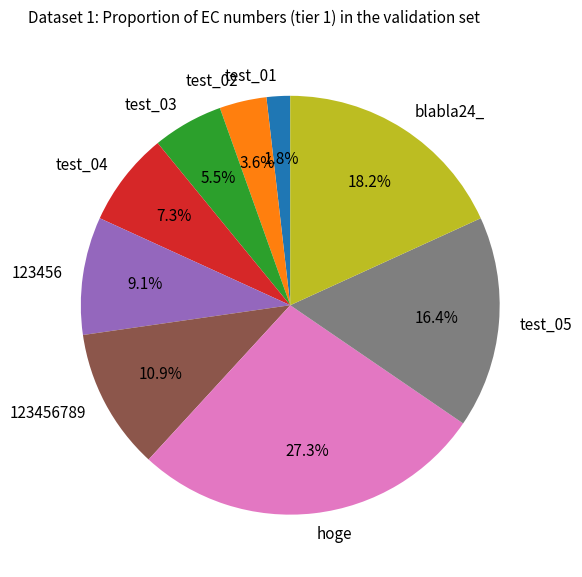

Rank the categories by value from lowest to highest.

test_01, test_02, test_03, test_04, 123456, 123456789, test_05, blabla24_, hoge